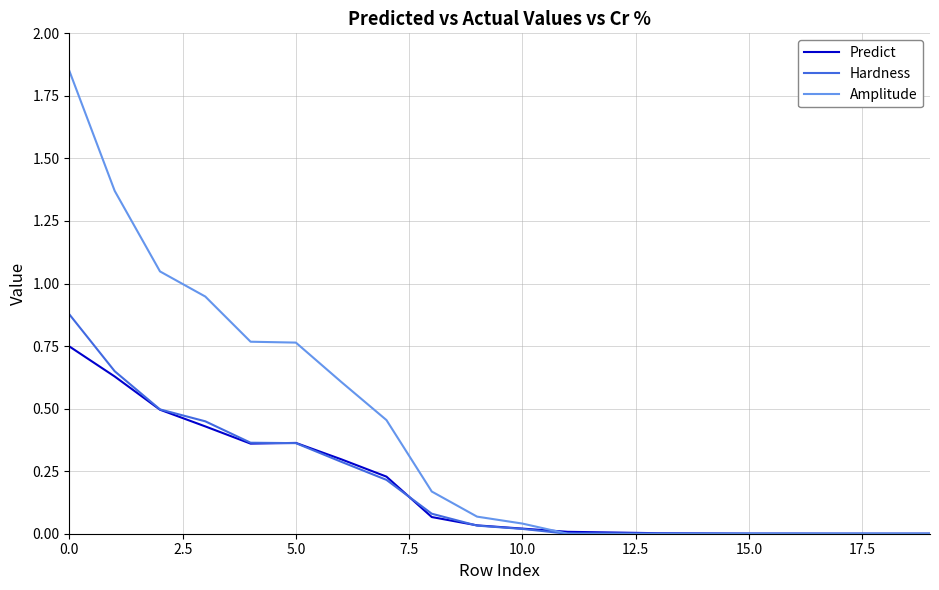

List the series in order of their peak value, lowest first.

Predict, Hardness, Amplitude